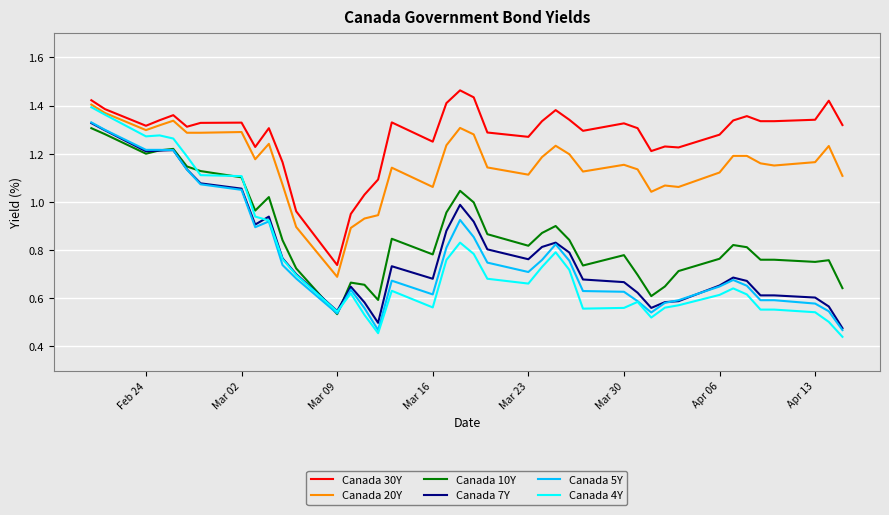

Does the chart display data point markers on the line(s)?

No